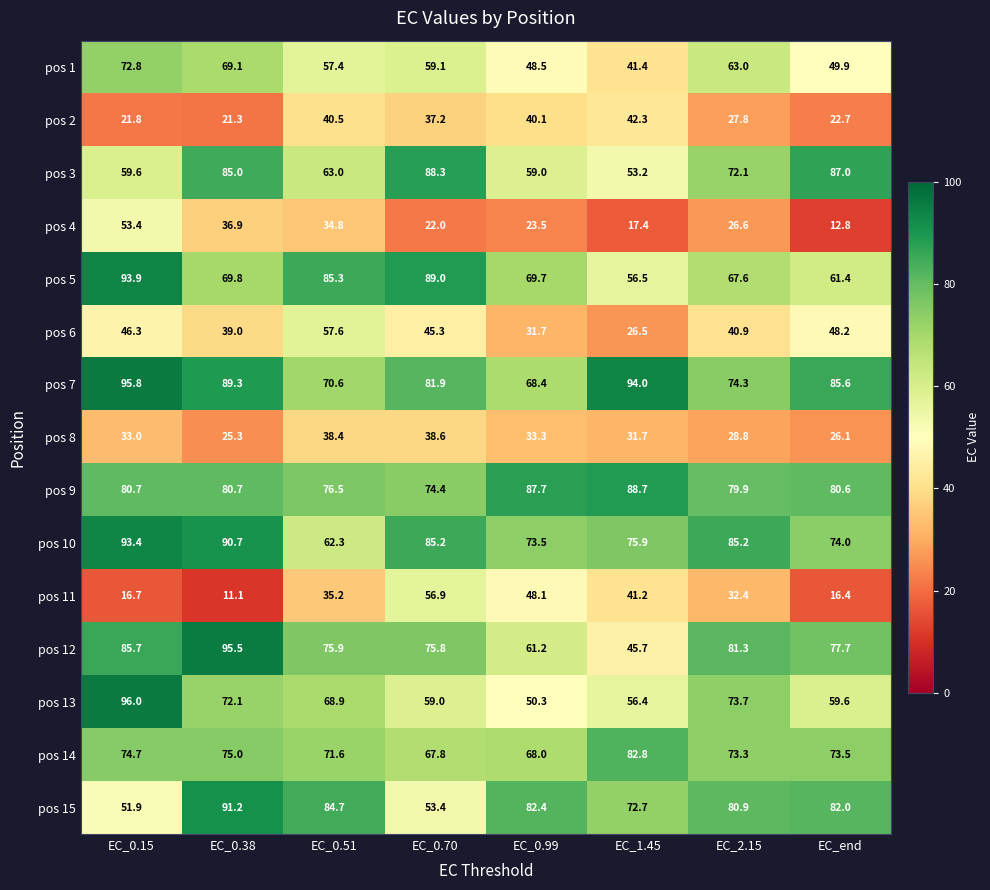

True or false: pos 5 has a value of 35.6 at EC_0.99.

False